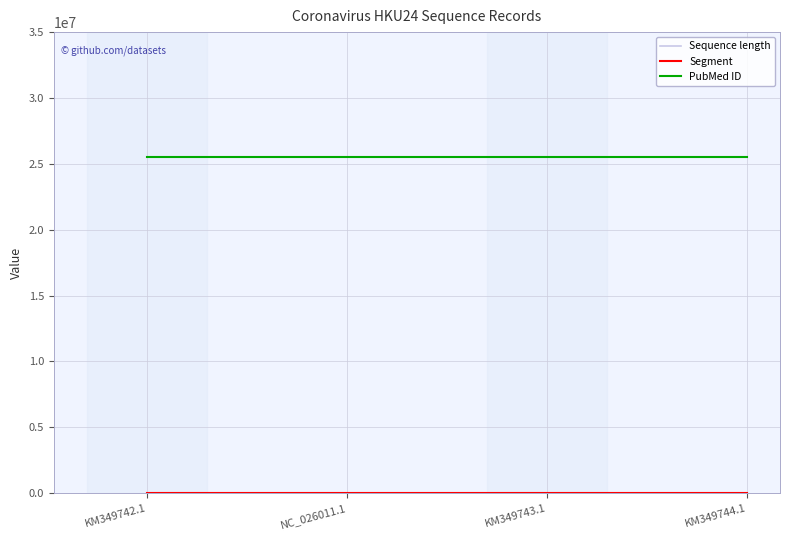

The Segment series shows 1 at NC_026011.1. True or false?

False